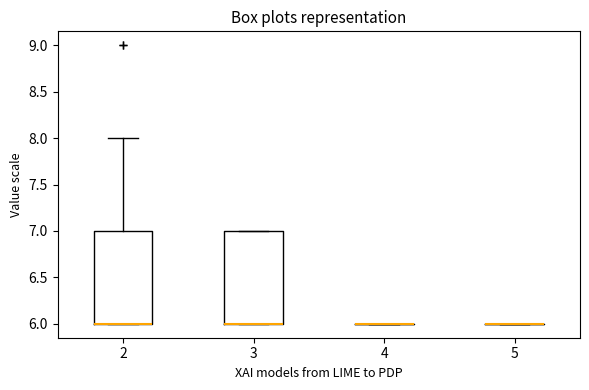

Reading left to right, transcribe this box plot: for each box, give where its median line is, the range the box spans, and where its two whiskers end, as read against the y-axis. The values are not printed on the chart, so give them approximately, as read against the axis.

2: median 6 (drawn on the box's lower edge), box 6 to 7, whiskers 6 to 8
3: median 6 (drawn on the box's lower edge), box 6 to 7, whiskers 6 to 7
4: box collapsed to a line at 6, whiskers 6 to 6
5: box collapsed to a line at 6, whiskers 6 to 6